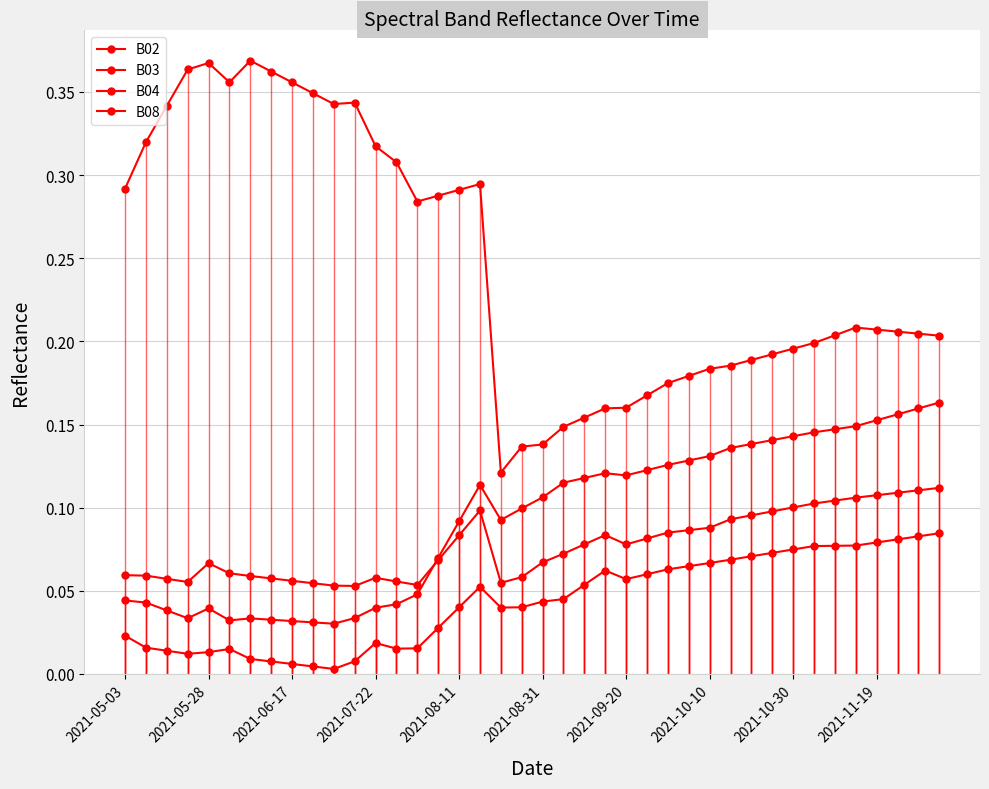

True or false: B02 and B03 cross at least once.

False